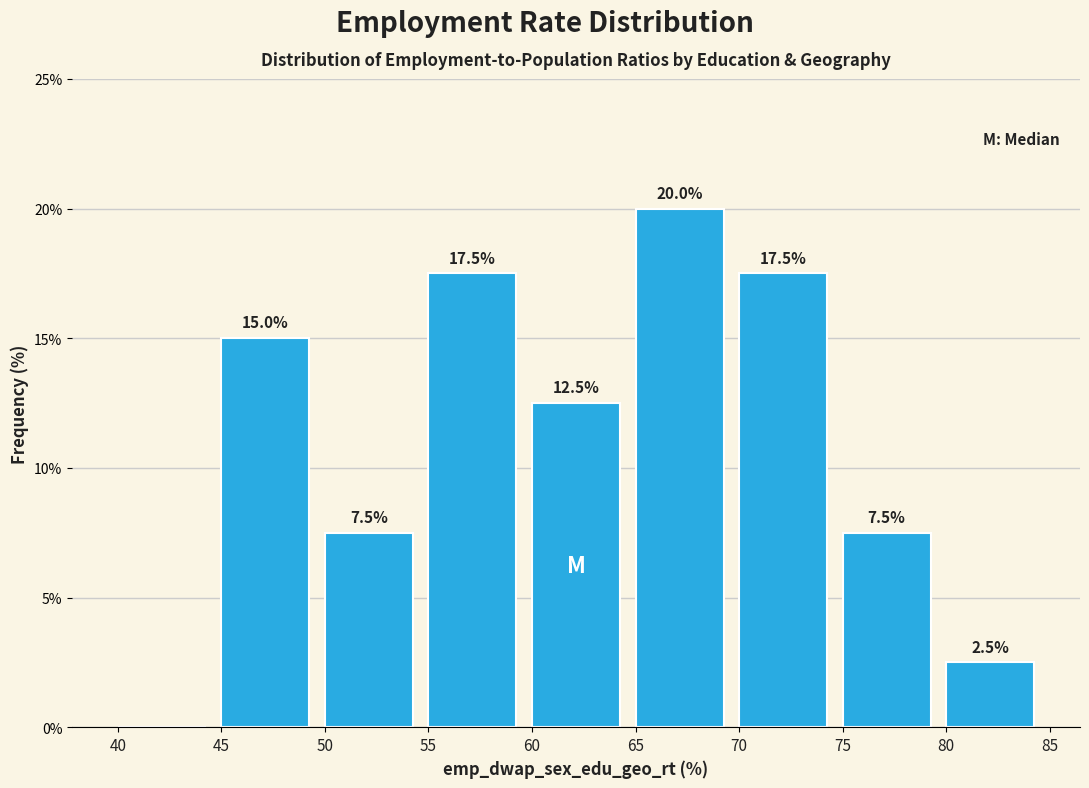

Over which range of the x-axis is the bar tallest?

65 to 70